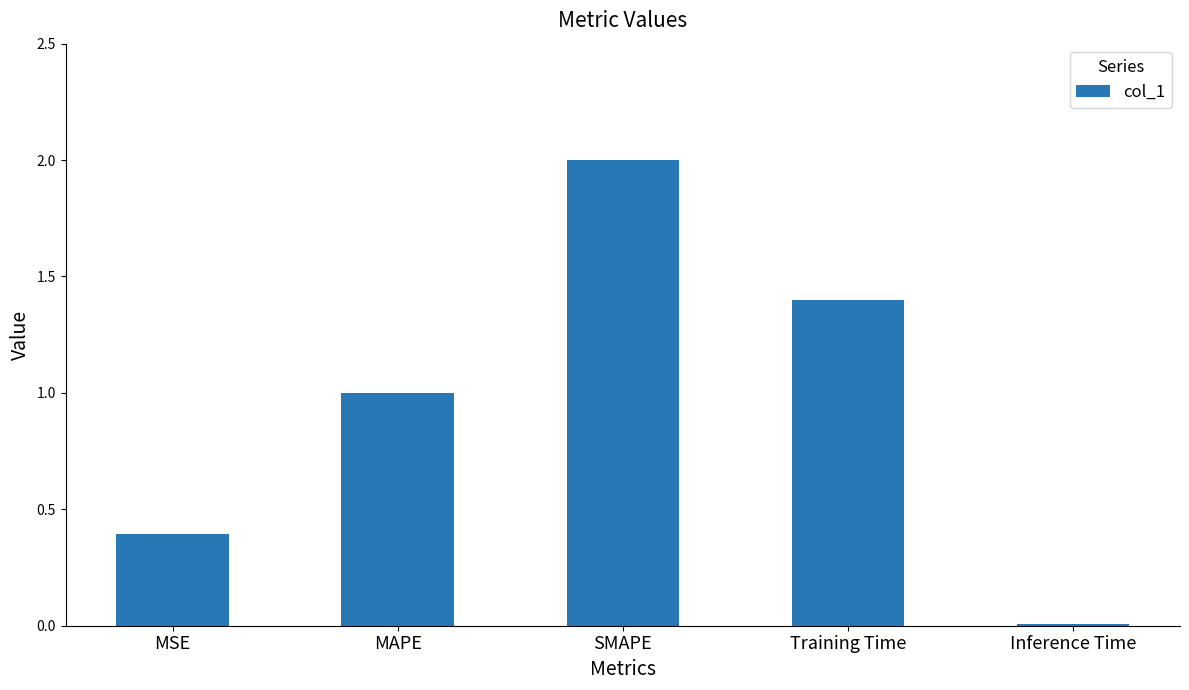

What is the difference between the values at SMAPE and MSE?

1.6